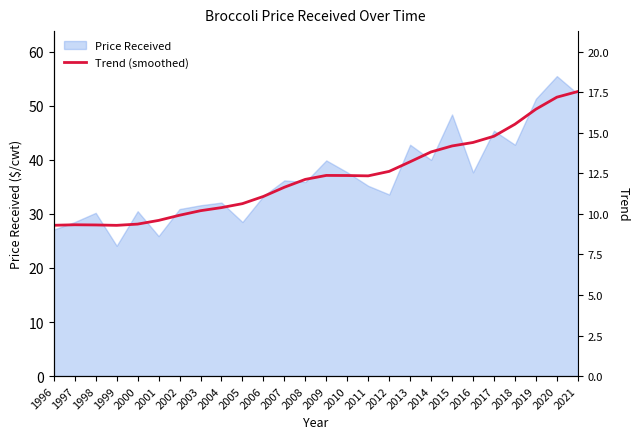

Approximately how many times larger is the value at 2006 compared to 2021?

0.6